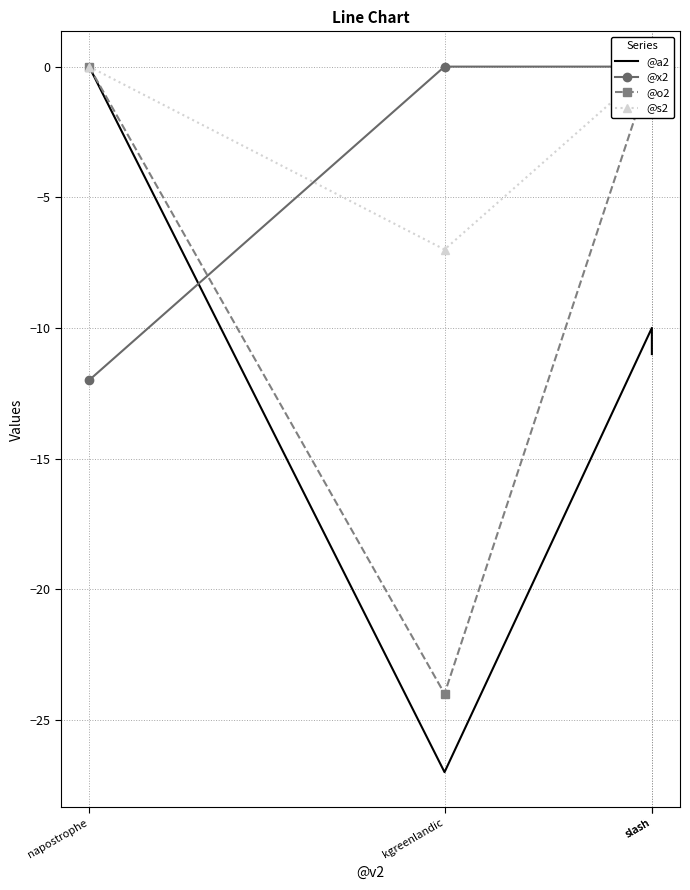

Between which two adjacent categories do @o2 and @x2 first intersect?

napostrophe and kgreenlandic